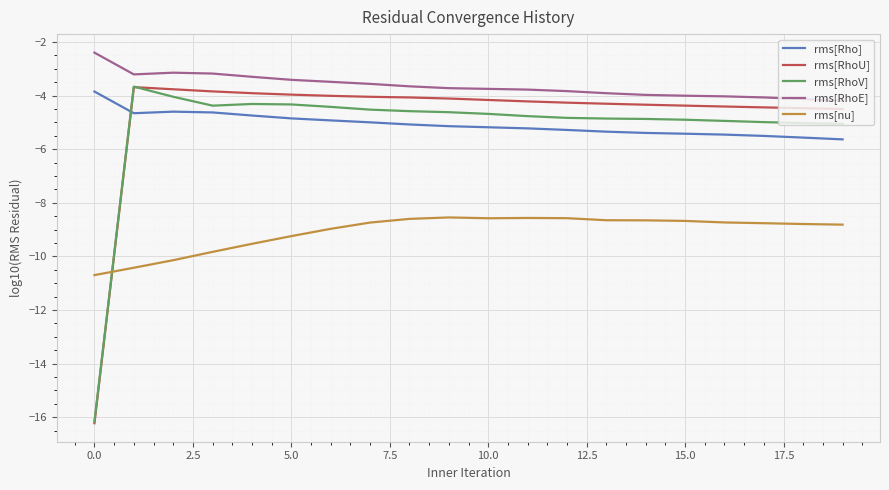

Which series has the largest total across all categories?

rms[RhoE]